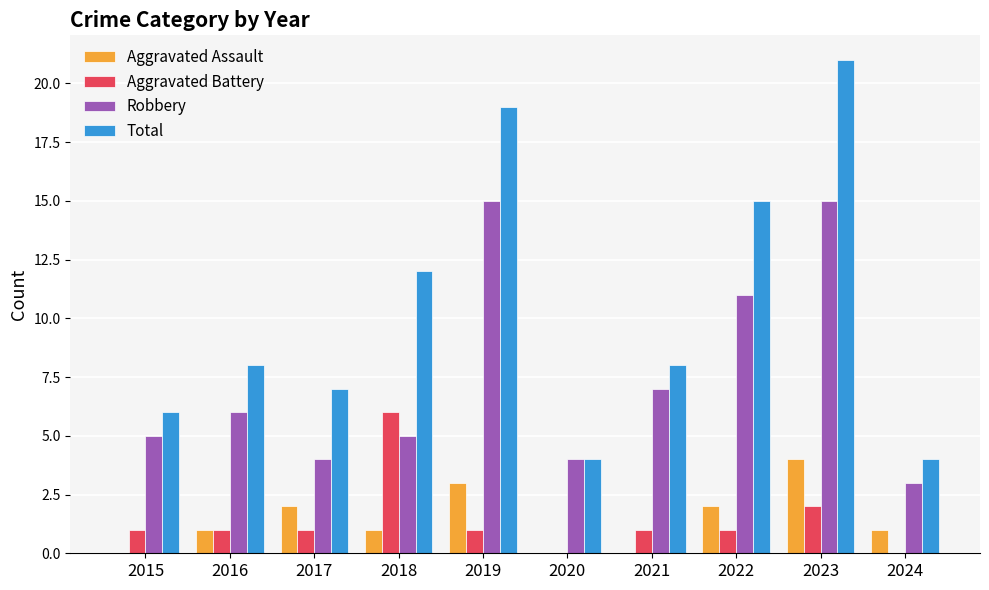

Reading right to left, list all the values displayed in this chart.

Aggravated Assault: 2024=1	2023=4	2022=2	2021=0	2020=0	2019=3	2018=1	2017=2	2016=1	2015=0
Aggravated Battery: 2024=0	2023=2	2022=1	2021=1	2020=0	2019=1	2018=6	2017=1	2016=1	2015=1
Robbery: 2024=3	2023=15	2022=11	2021=7	2020=4	2019=15	2018=5	2017=4	2016=6	2015=5
Total: 2024=4	2023=21	2022=15	2021=8	2020=4	2019=19	2018=12	2017=7	2016=8	2015=6